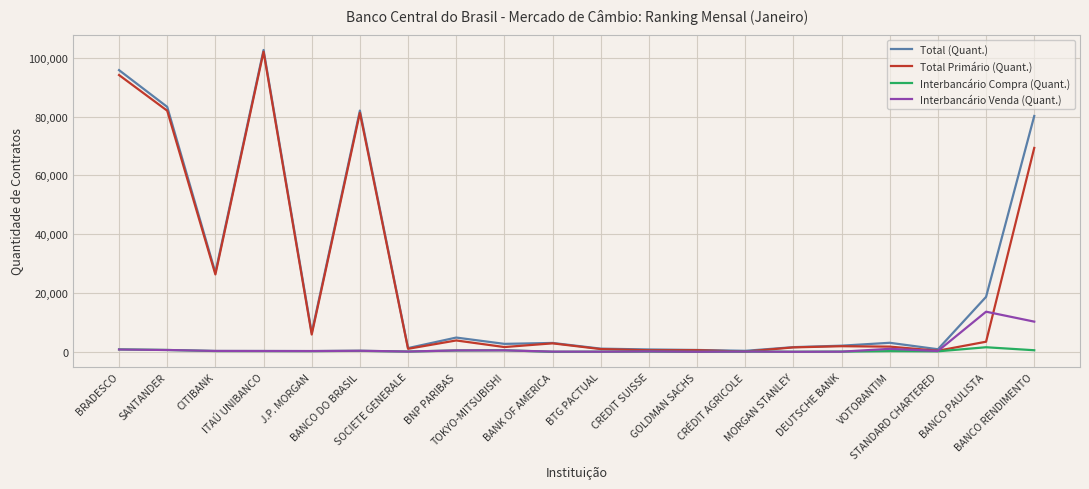

The value of Total (Quant.) at SOCIETE GENERALE is 1298. True or false?

True